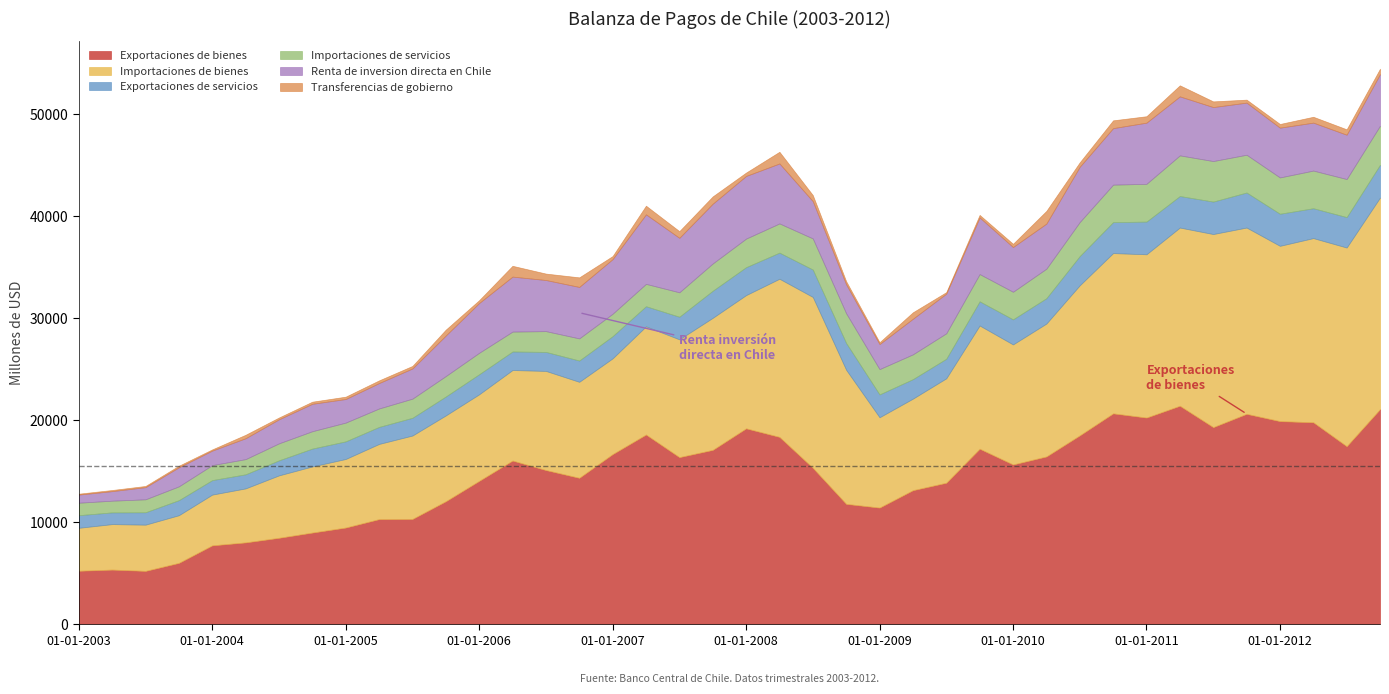

Is the value of Importaciones de servicios at 01-04-2011 greater than the value of Importaciones de bienes at 01-01-2003?

No